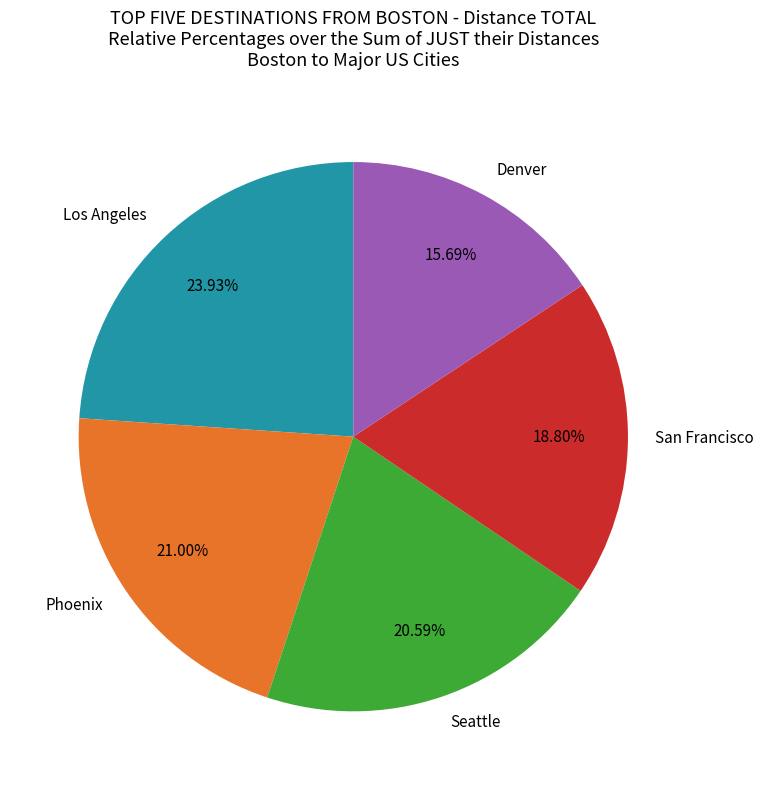

What is the smallest slice in the pie chart?

Denver